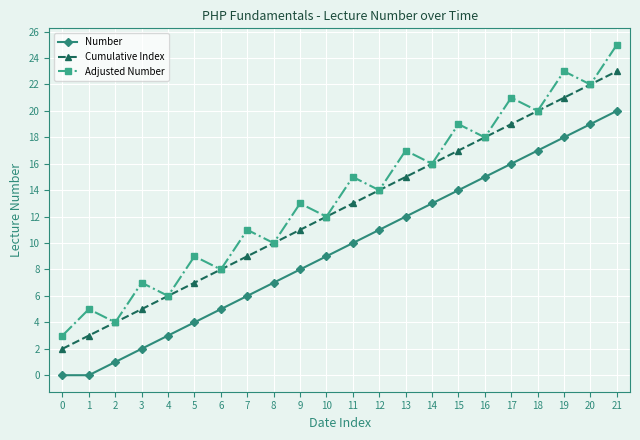

What is the approximate value of Number at 12, to the nearest 5?

10